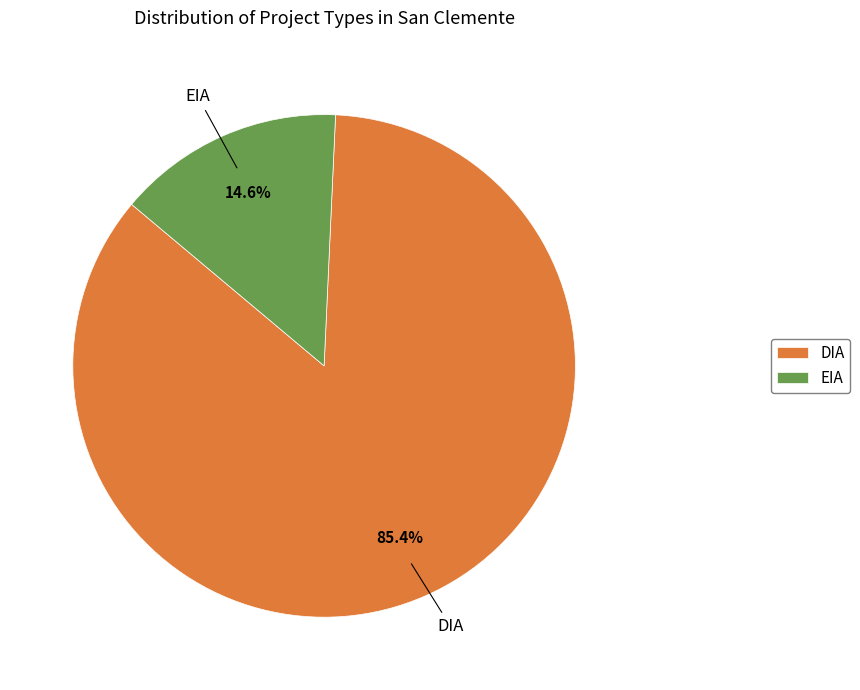

Rank the categories by value from highest to lowest.

DIA, EIA